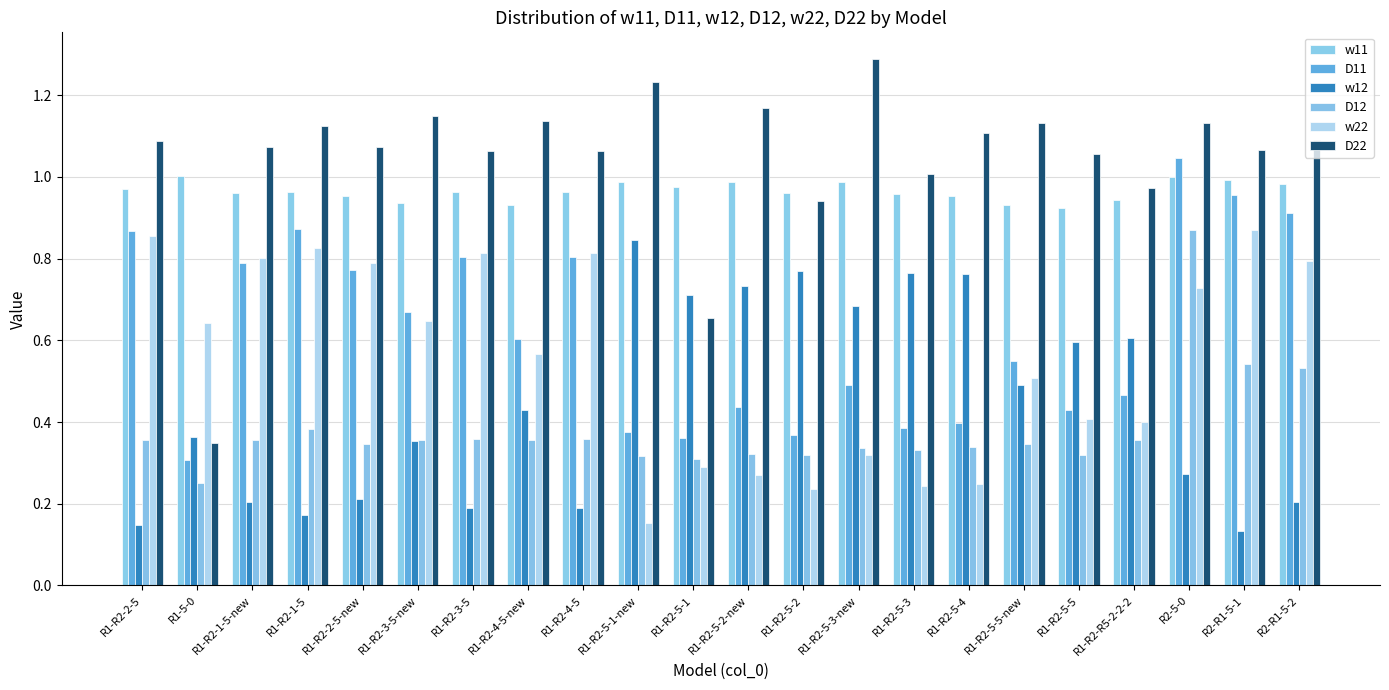

How many bars are there in each group?

6